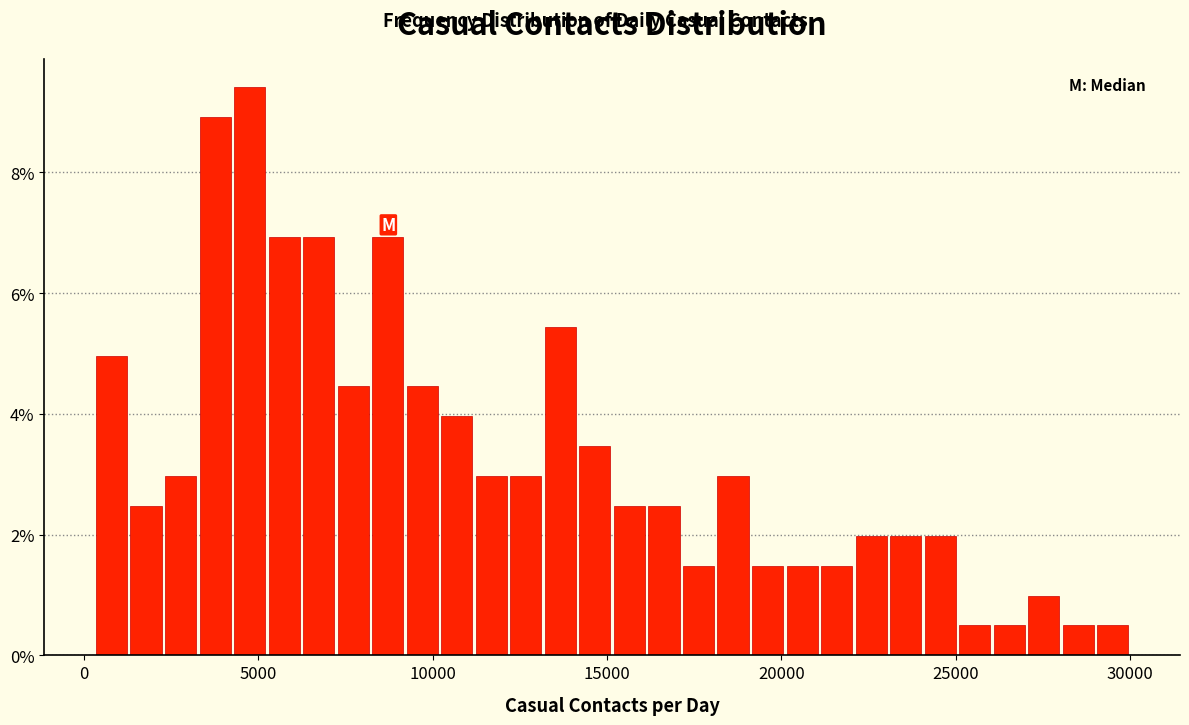

Around what value on the x-axis is the tallest bar? Give the approximate position of its centre, as read against the axis.

5000